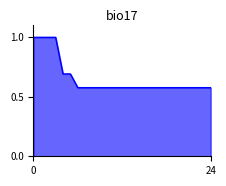

What is the difference between the maximum and minimum values?

0.4